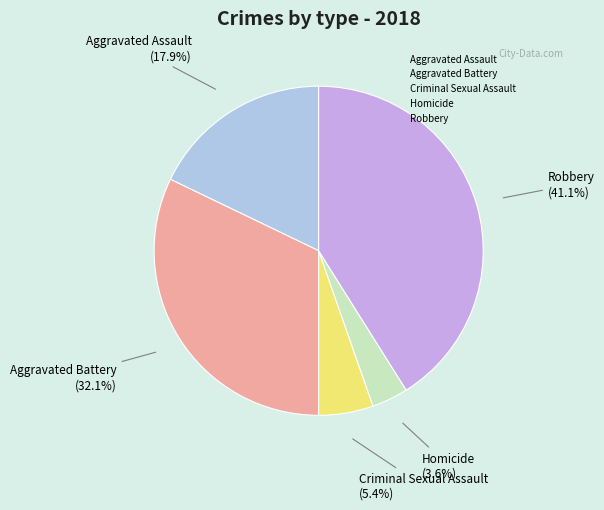

To the nearest percent, what is the combined percentage of Aggravated Assault and Robbery?

59%